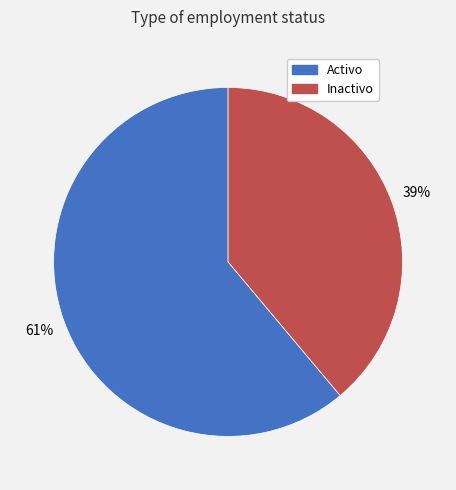

Approximately how many times larger is the value at Activo compared to Inactivo?

1.6